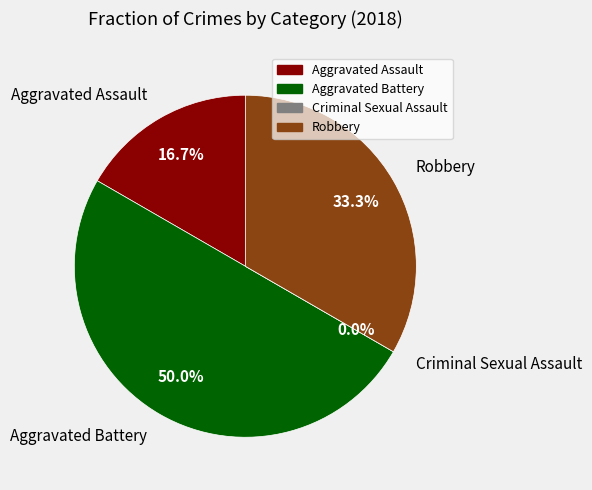

How many slices are in this pie chart?

4